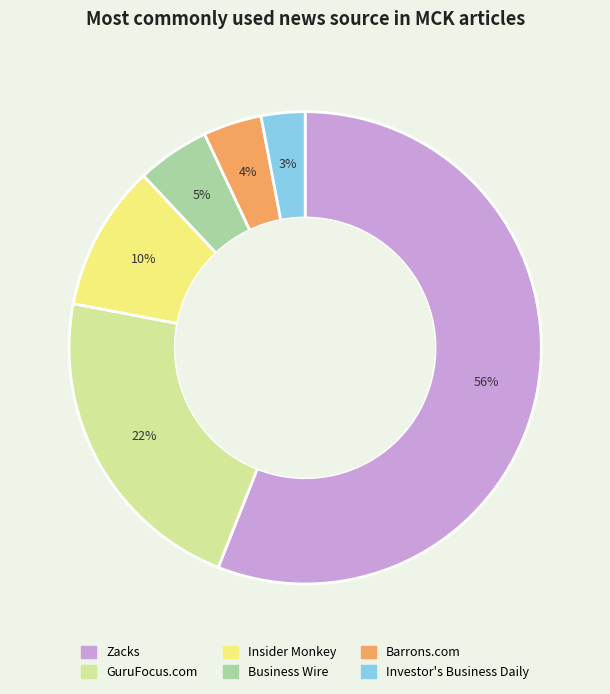

To the nearest percent, what portion does Barrons.com represent?

4%